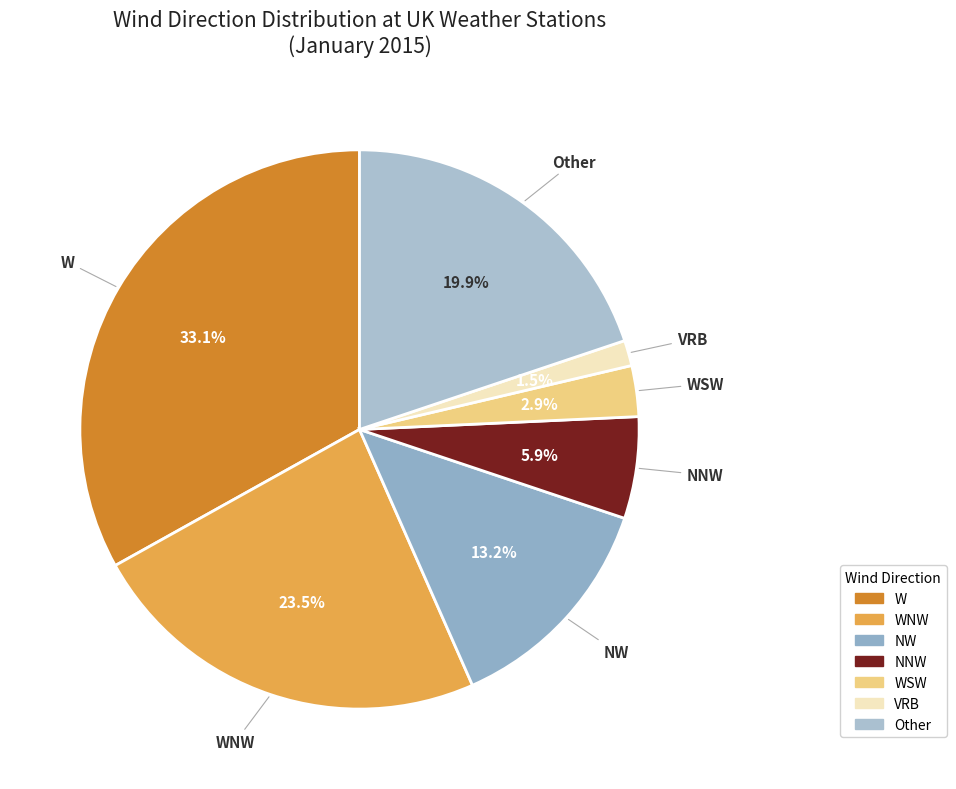

To the nearest percent, what is the average slice percentage?

14%